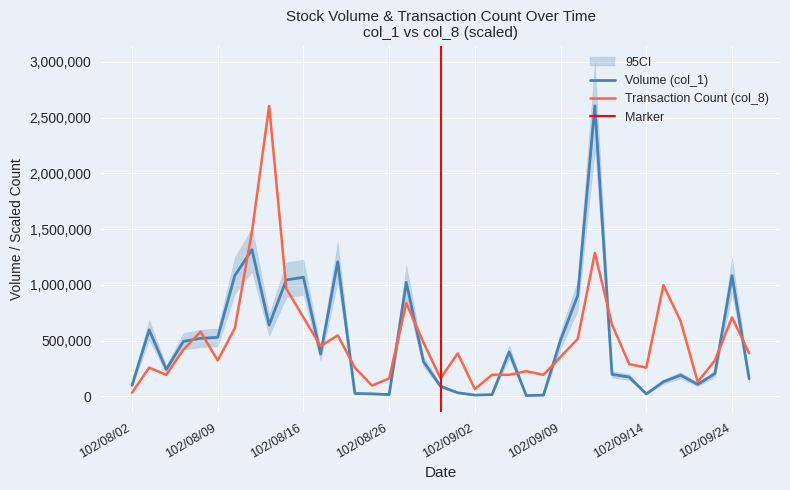

What is the difference between the maximum and second lowest values in the Volume (col_1) series?

2596000.0